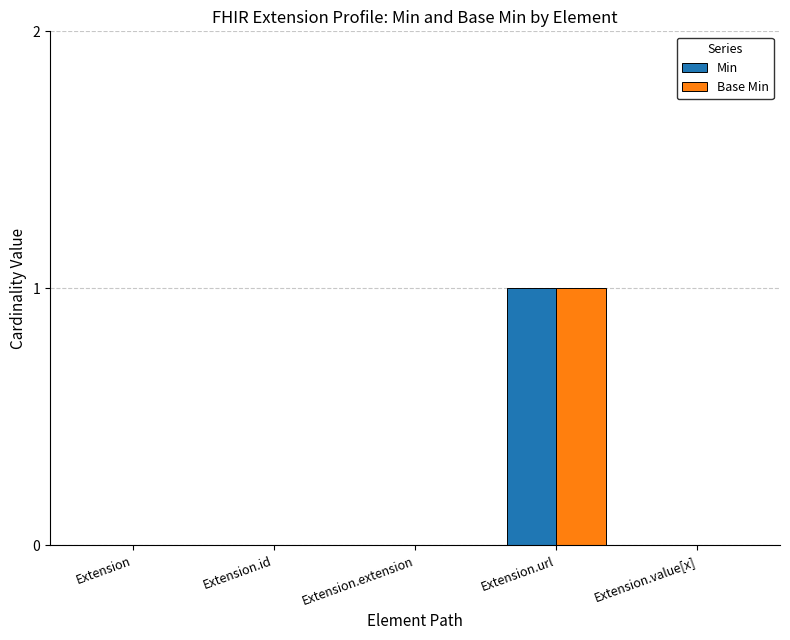

Reading right to left, extract all data points from this chart.

Min: Extension.value[x]=0	Extension.url=1	Extension.extension=0	Extension.id=0	Extension=0
Base Min: Extension.value[x]=0	Extension.url=1	Extension.extension=0	Extension.id=0	Extension=0